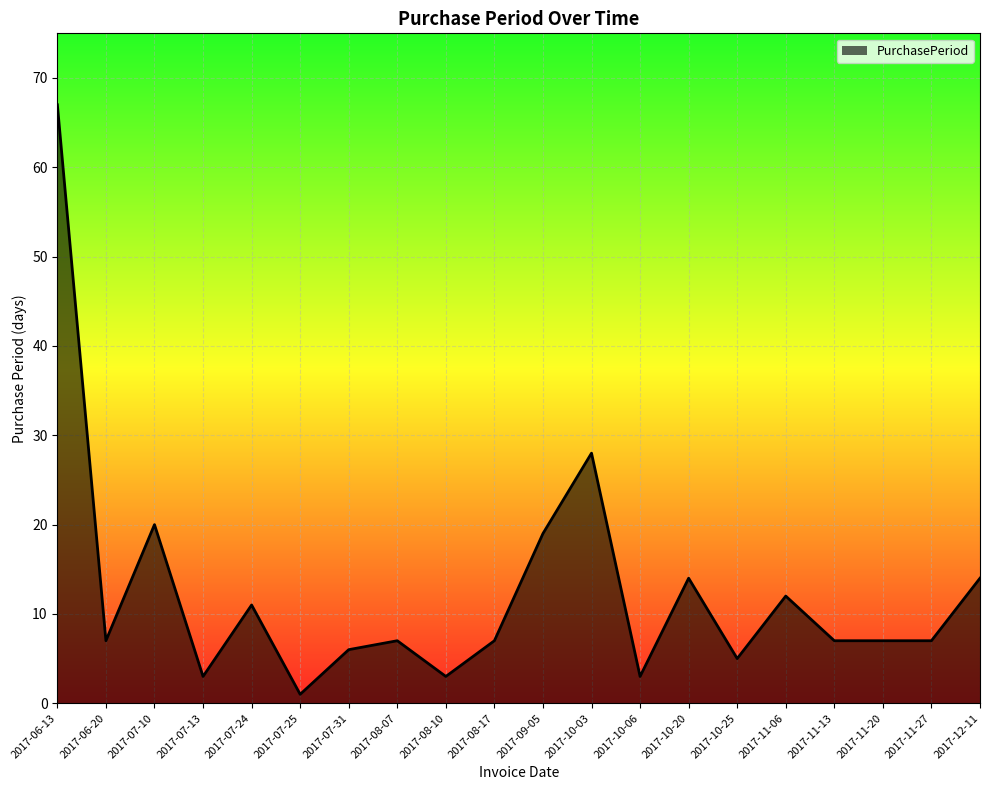

How many distinct data groups are displayed?

1